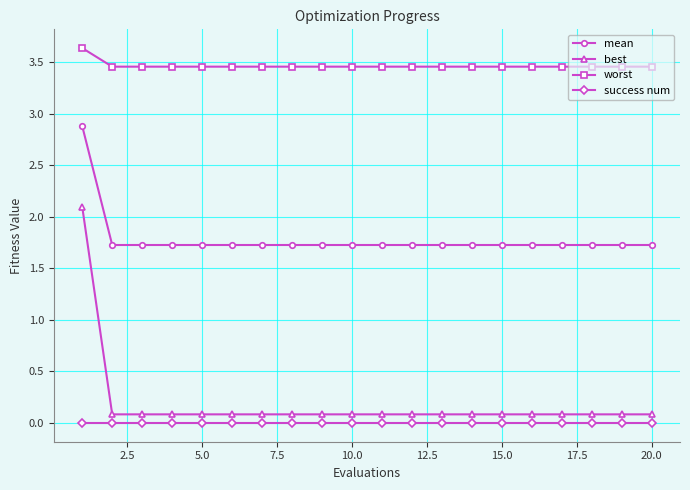

Rank the series by their maximum value, from lowest to highest.

success num, best, mean, worst